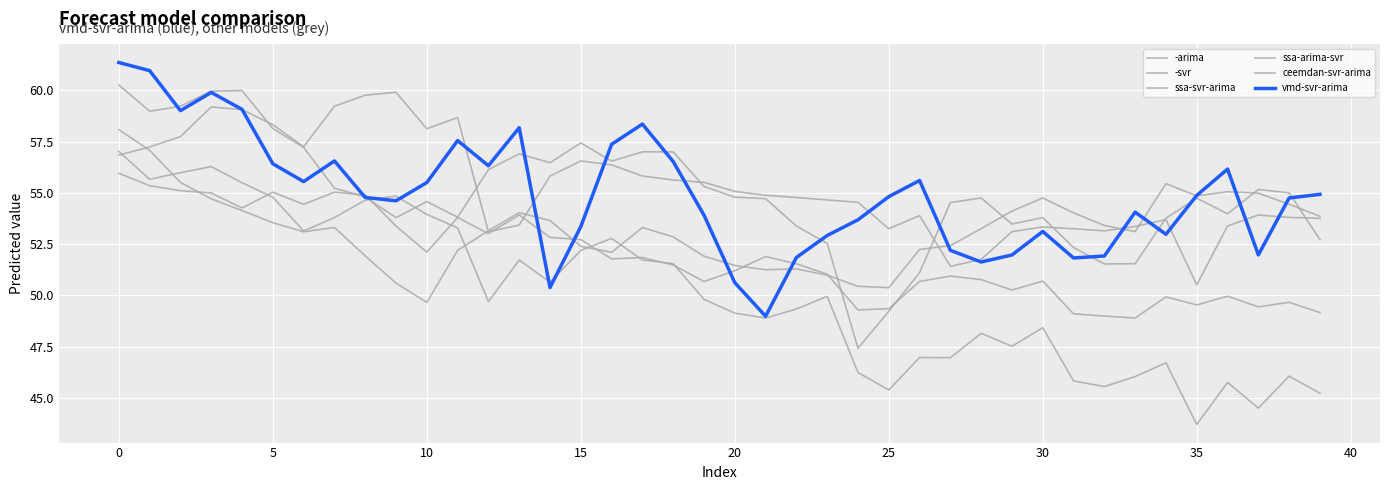

Does the chart have visible grid lines?

Yes